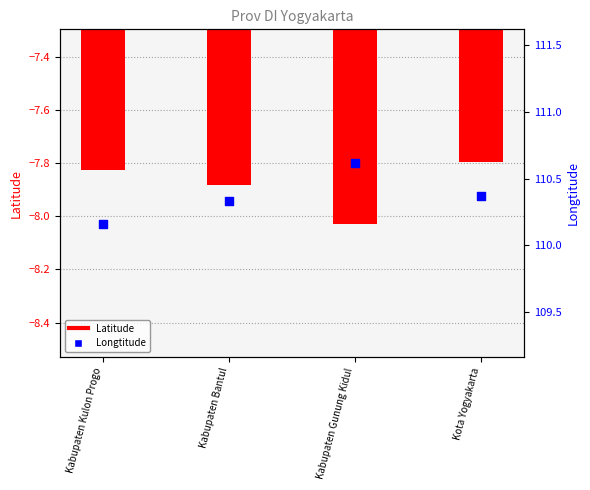

Is the value of Latitude at Kota Yogyakarta greater than the value of Longtitude at Kabupaten Gunung Kidul?

No